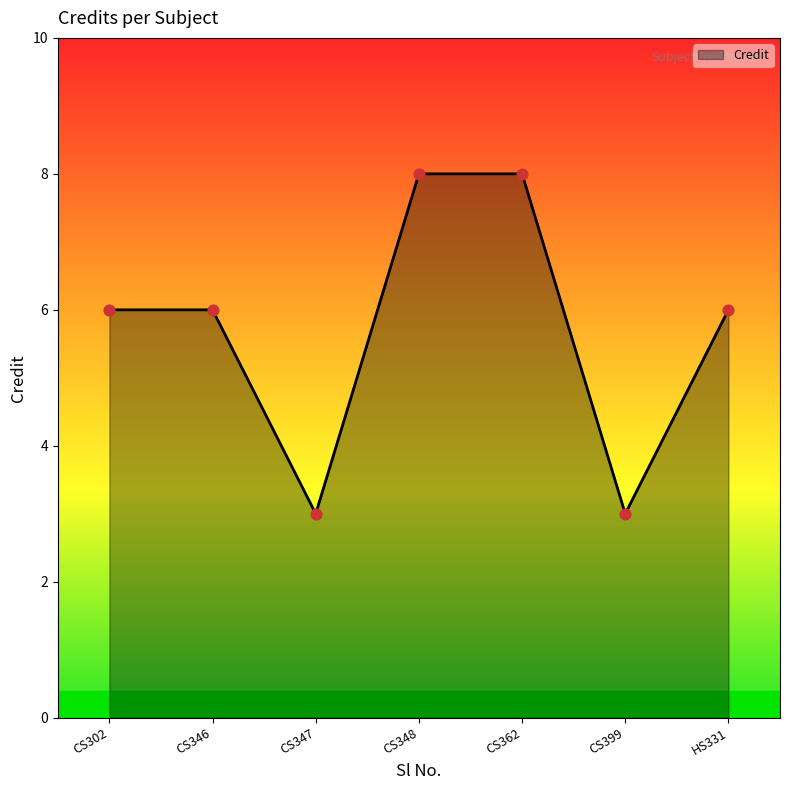

Between CS347 and CS302, which is larger?

CS302